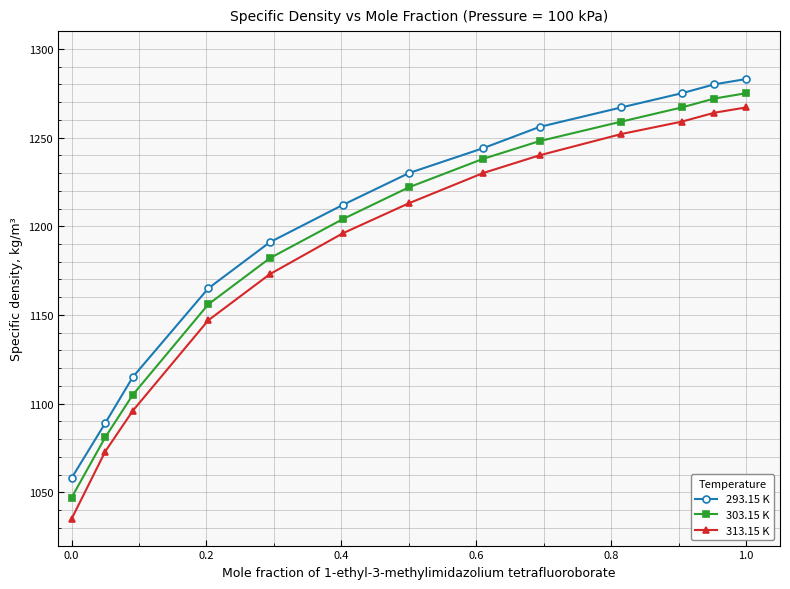

True or false: 293.15 K and 303.15 K intersect in this chart.

False